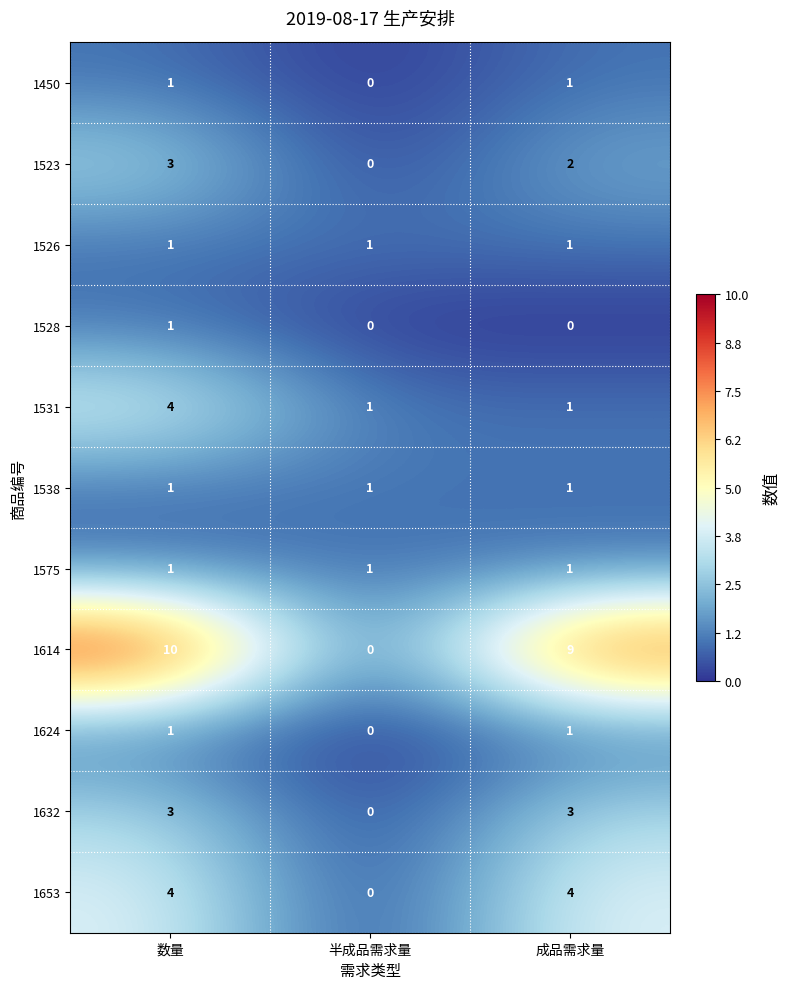

True or false: 1538 has a value of 1 at 成品需求量.

True